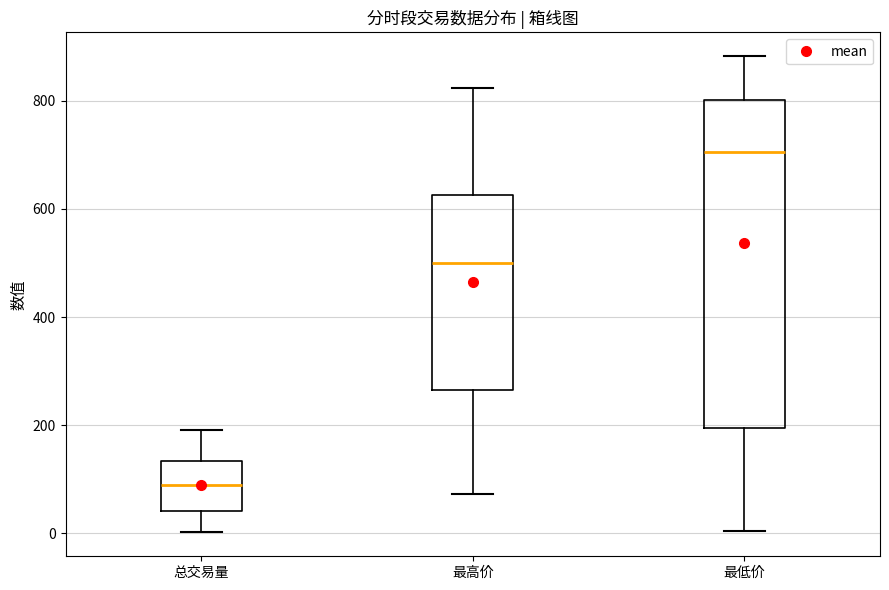

Where is the lower edge of the box for 最高价 on the y-axis? The values are not printed on the chart, so give them approximately, as read against the axis.

260